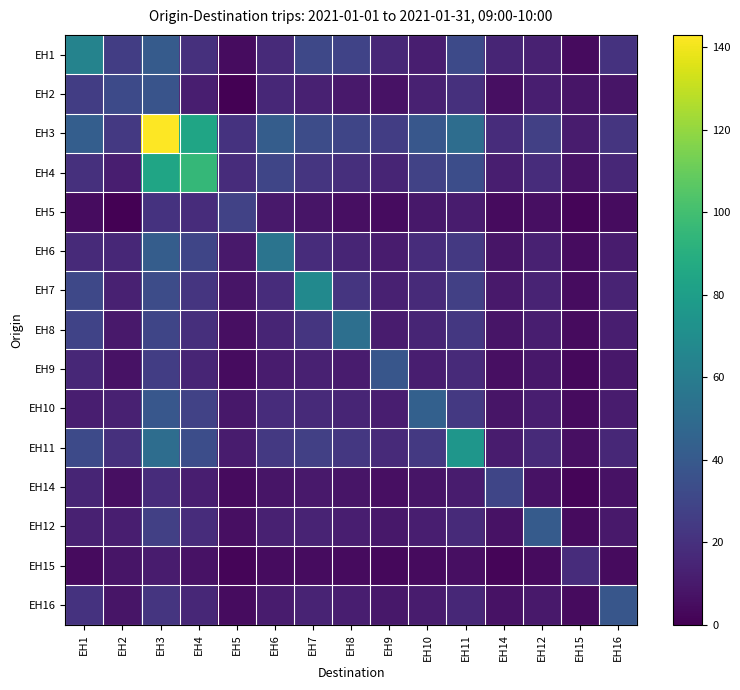

Which series has the largest range (max minus min)?

EH3